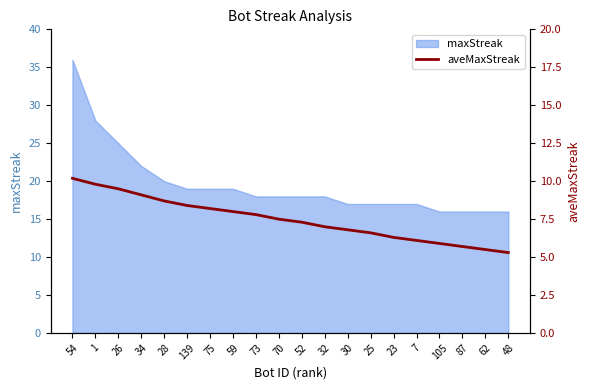

What is the minimum value shown in the chart?

5.3